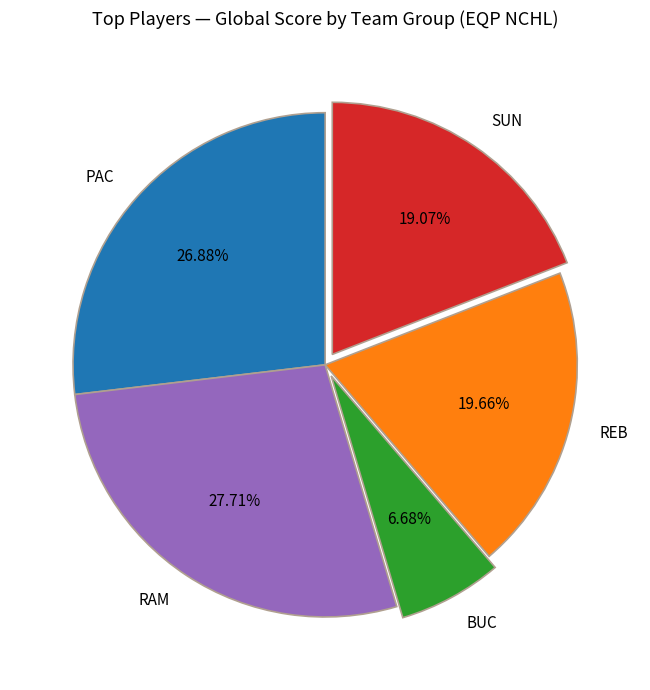

Which slice is the smallest?

BUC